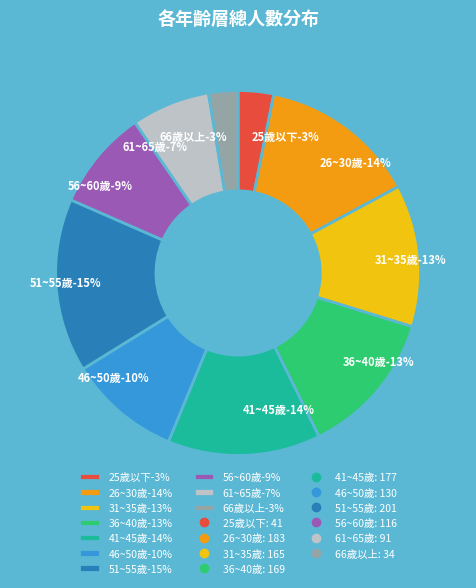

Which has a higher value, 26~30歲 or 66歲以上?

26~30歲